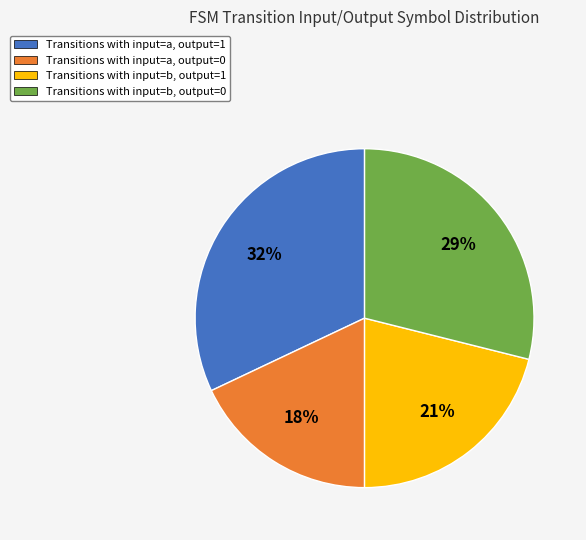

Which category has the biggest portion of the pie?

Transitions with input=a, output=1